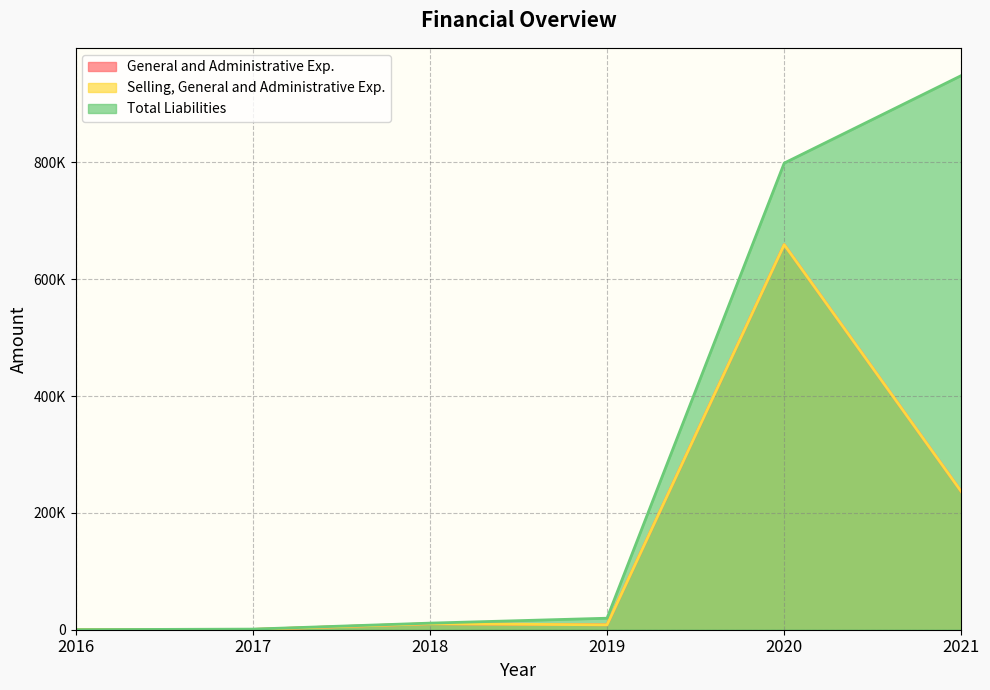

Read the Selling, General and Administrative Exp. value at 2018, to the nearest 50.

10250